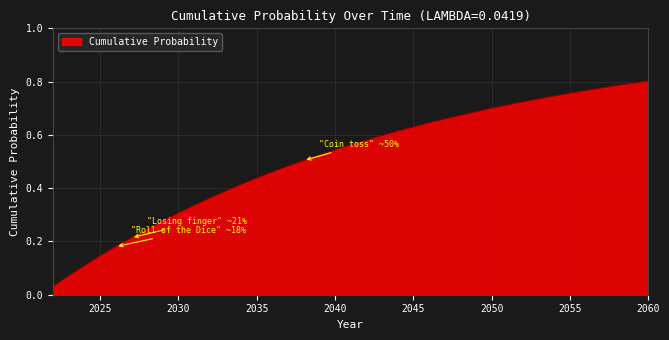

How many lines are shown in the chart?

1